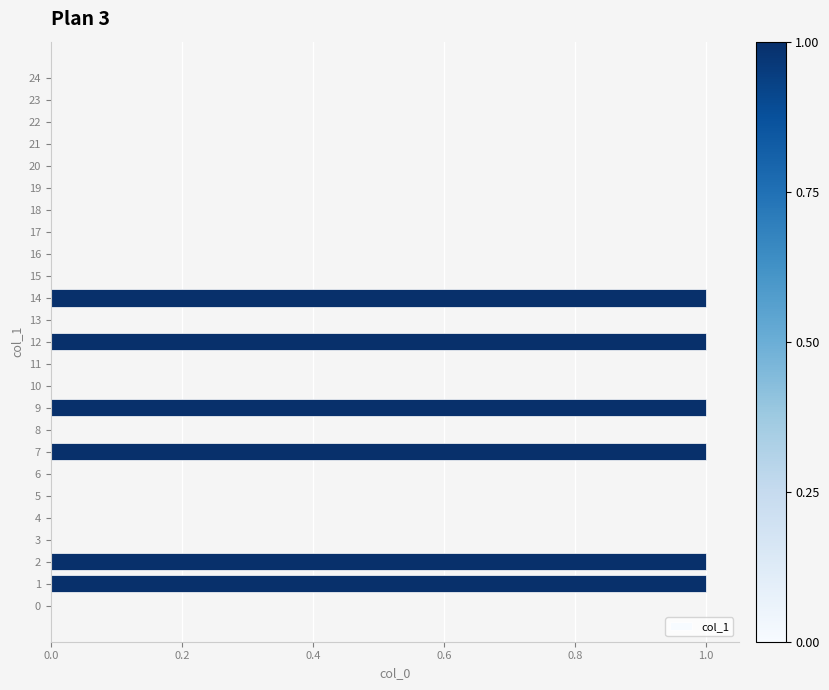

What is the sum of all values?

6